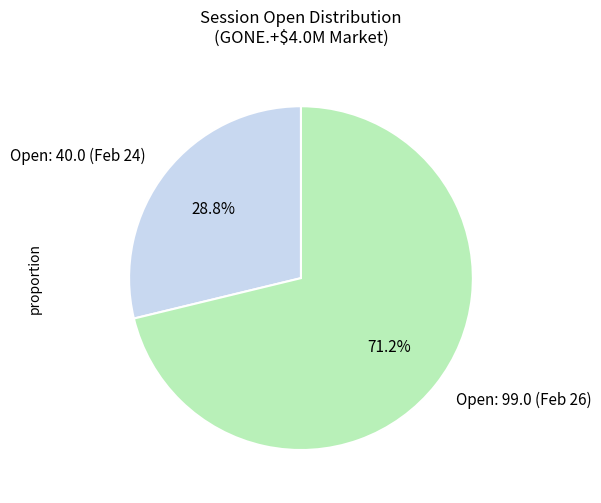

Does any single category account for the majority?

Yes